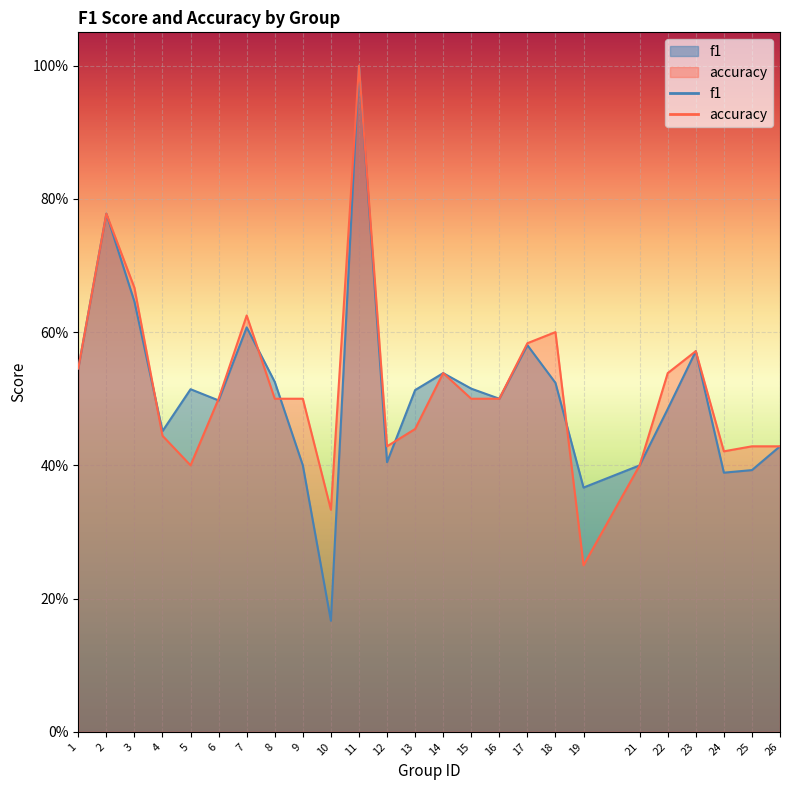

Rank the series by their average value, from lowest to highest.

f1, accuracy